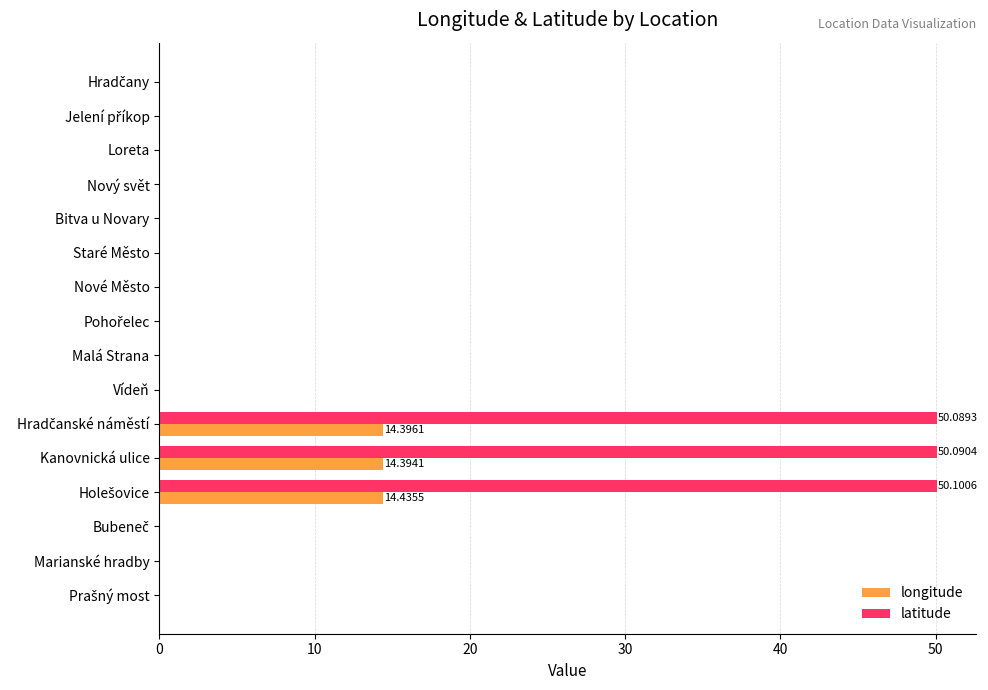

Which series has the largest range (max minus min)?

latitude